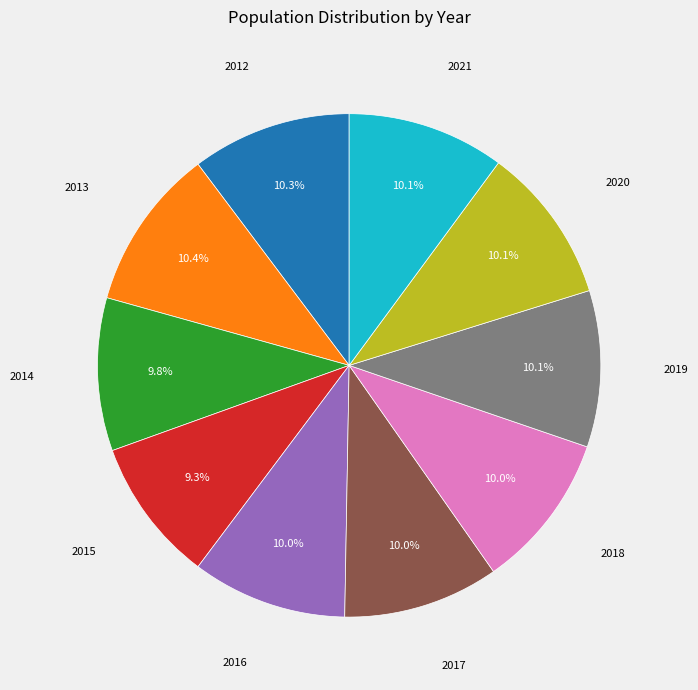

Is there any slice that represents more than half of the pie?

No